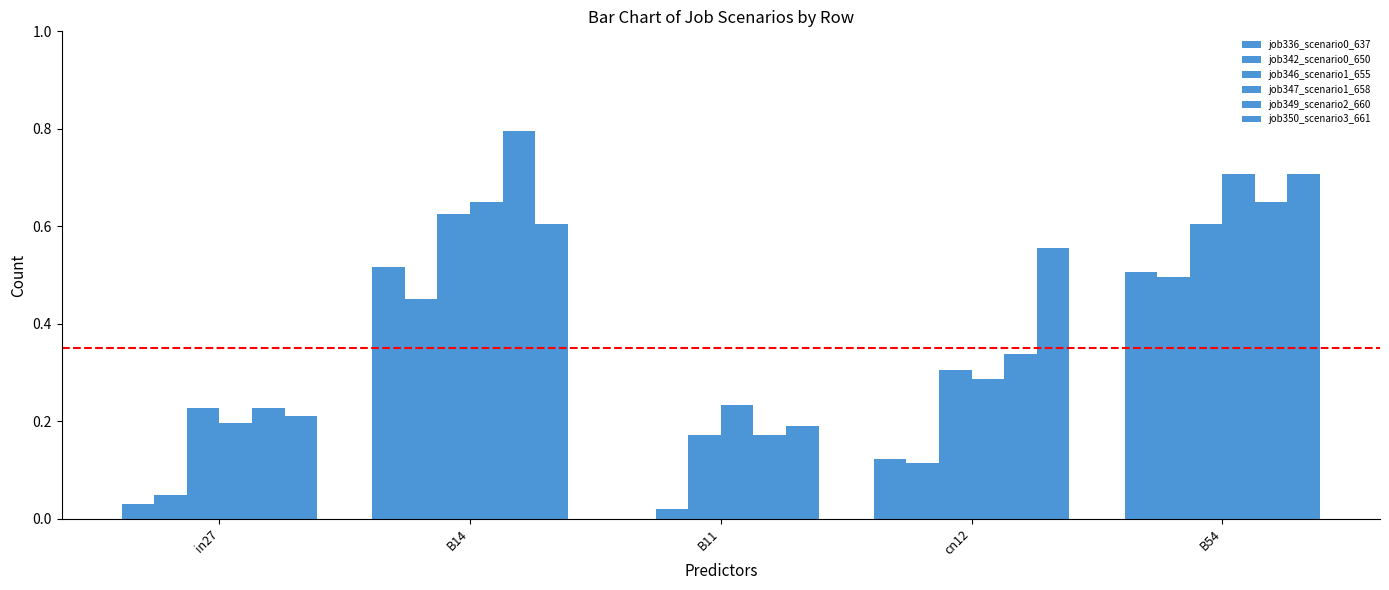

Which category has the highest value in the job349_scenario2_660 series?

B14